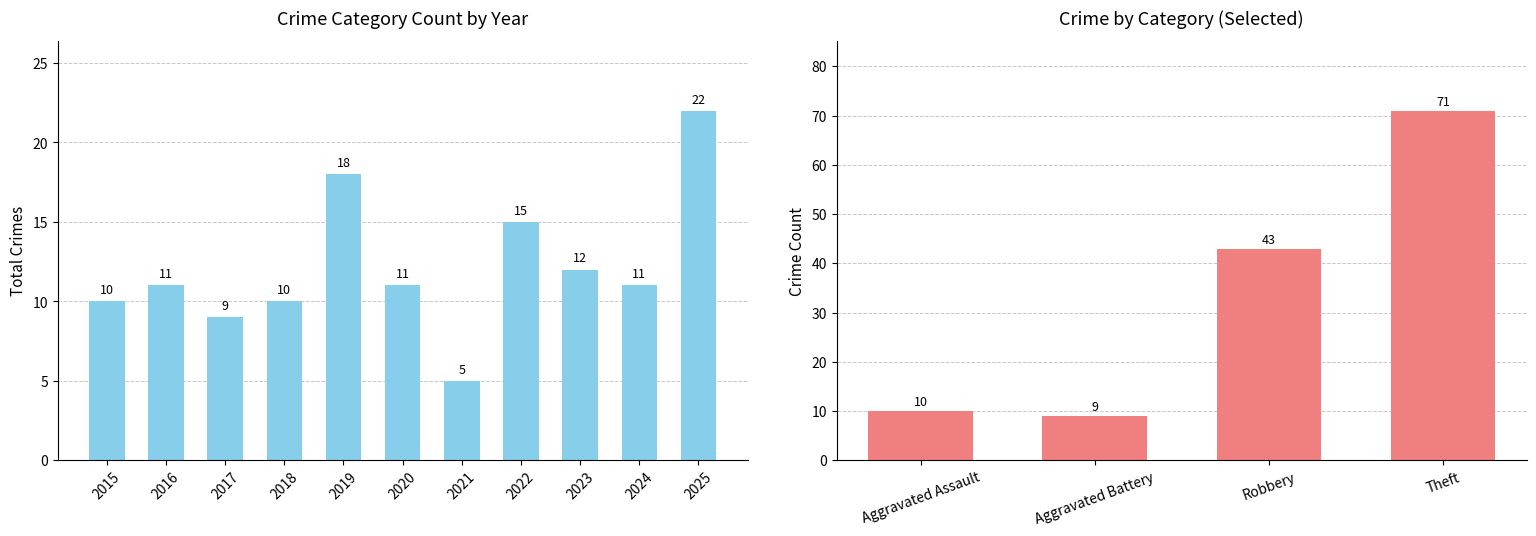

Reading left to right, extract all data points from this chart.

2015=10	2016=11	2017=9	2018=10	2019=18	2020=11	2021=5	2022=15	2023=12	2024=11	2025=22